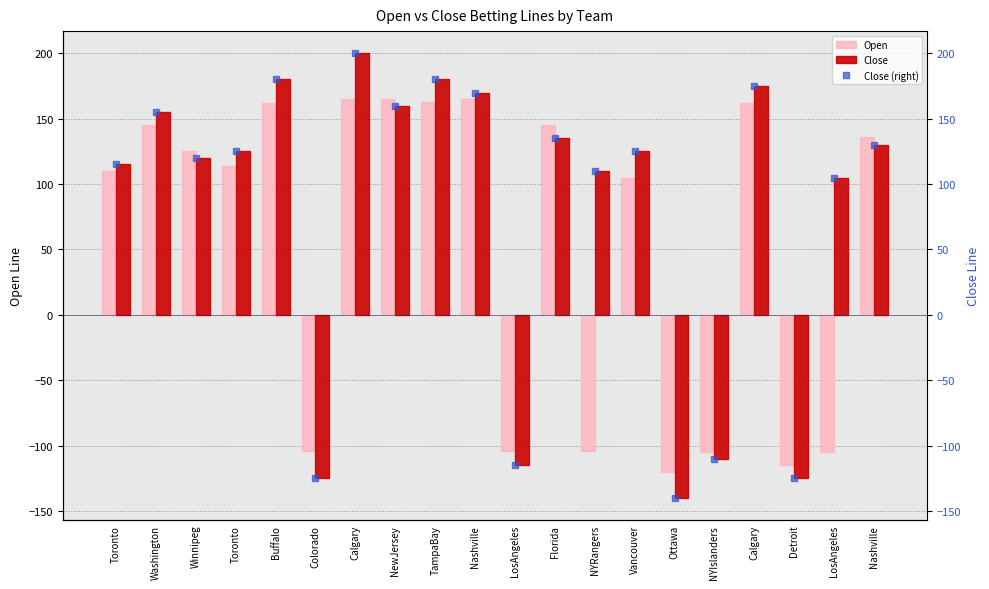

Reading left to right, extract all data points from this chart.

Open: 110	145	125	114	162	-104	165	165	163	165	-104	145	-104	105	-120	-105	162	-115	-105	136
Close: 115	155	120	125	180	-125	200	160	180	170	-115	135	110	125	-140	-110	175	-125	105	130
Close (right): 115	155	120	125	180	-125	200	160	180	170	-115	135	110	125	-140	-110	175	-125	105	130